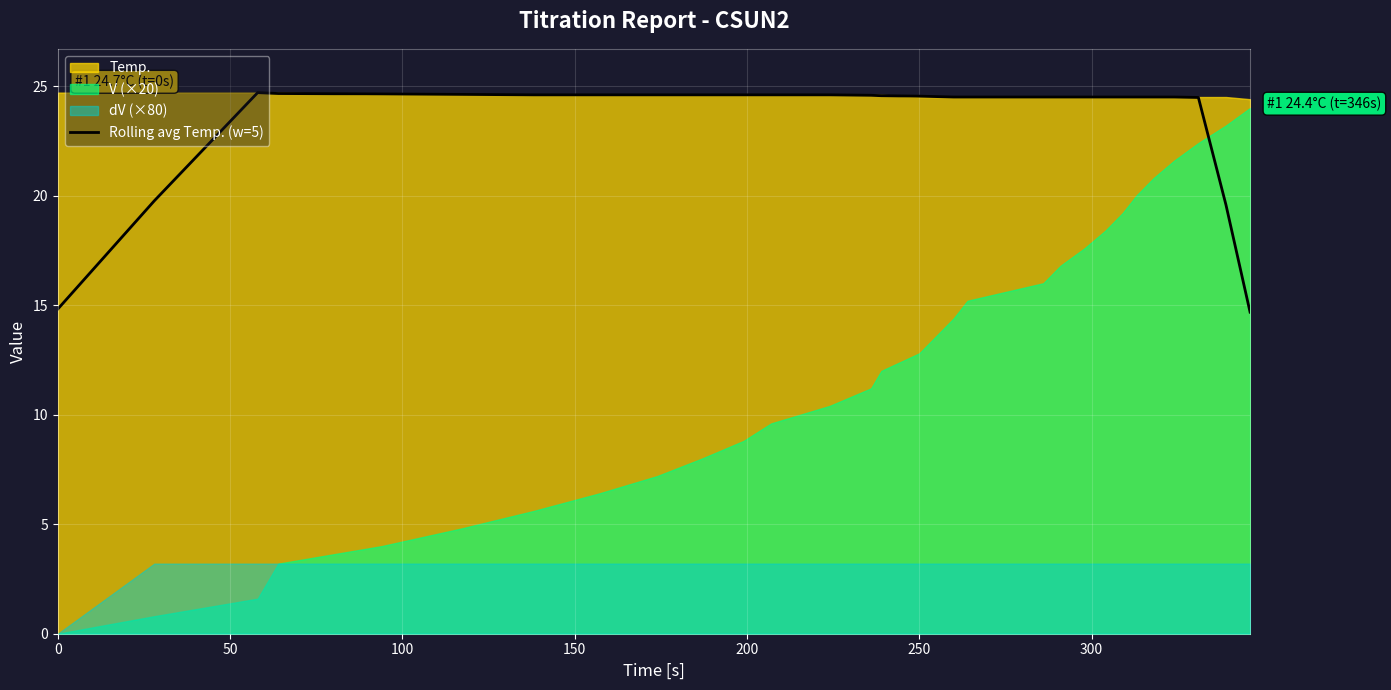

What is the lowest value of the Rolling avg Temp. (w=5) series?

14.7